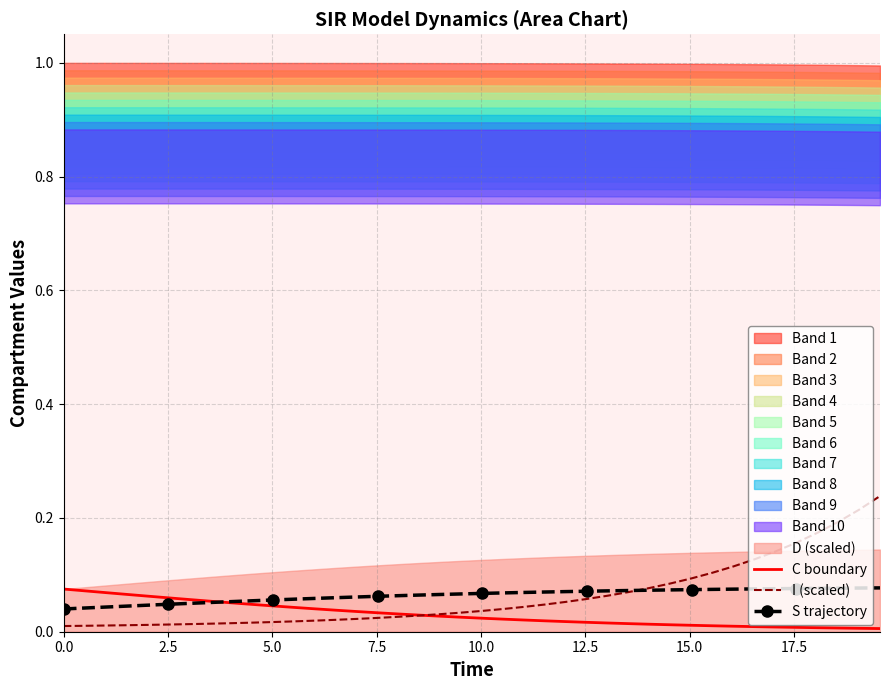

Rank the series by their maximum value, from highest to lowest.

I (scaled), S trajectory, C boundary